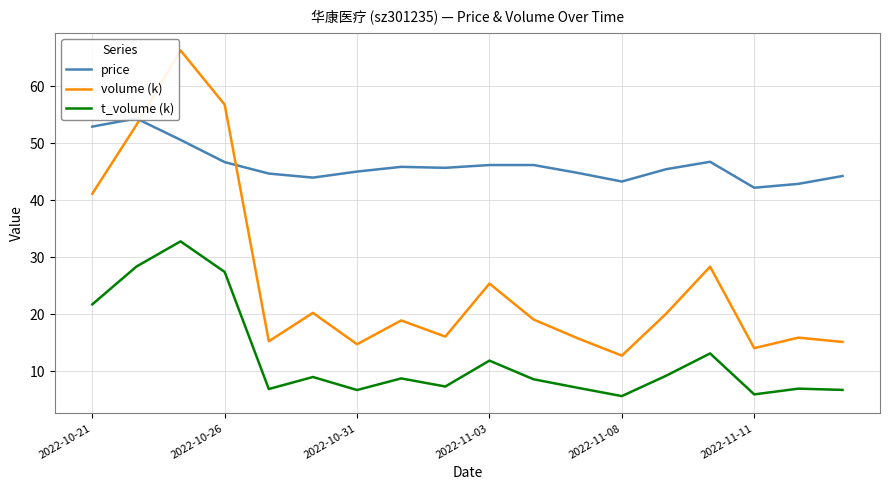

The volume (k) series shows 75.4 at 2022-10-26. True or false?

False